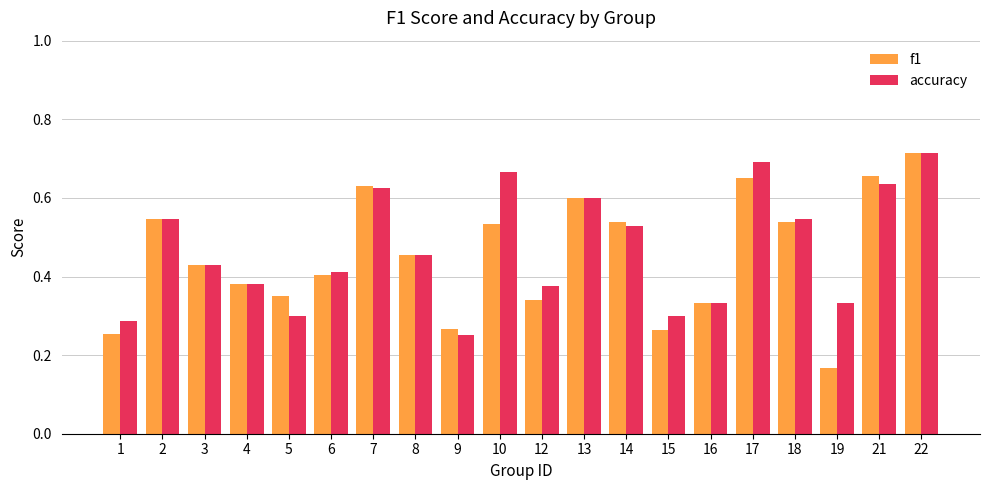

Is the value of f1 at 10 greater than the value of accuracy at 13?

No